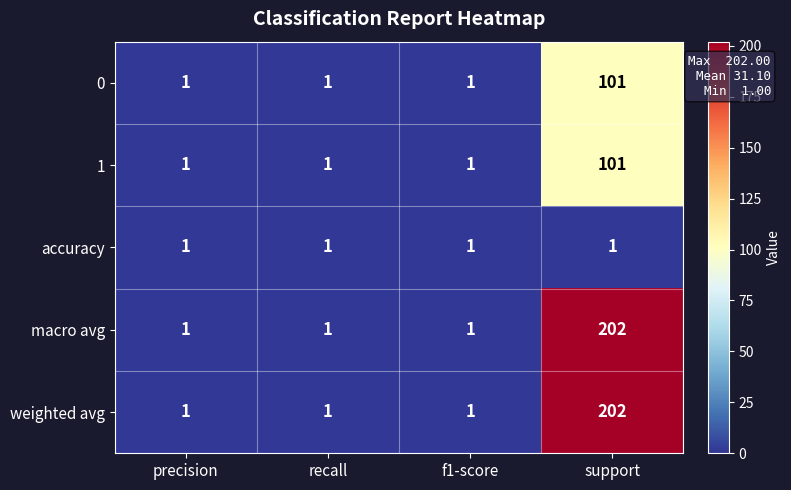

What is the highest value of the 1 series?

101